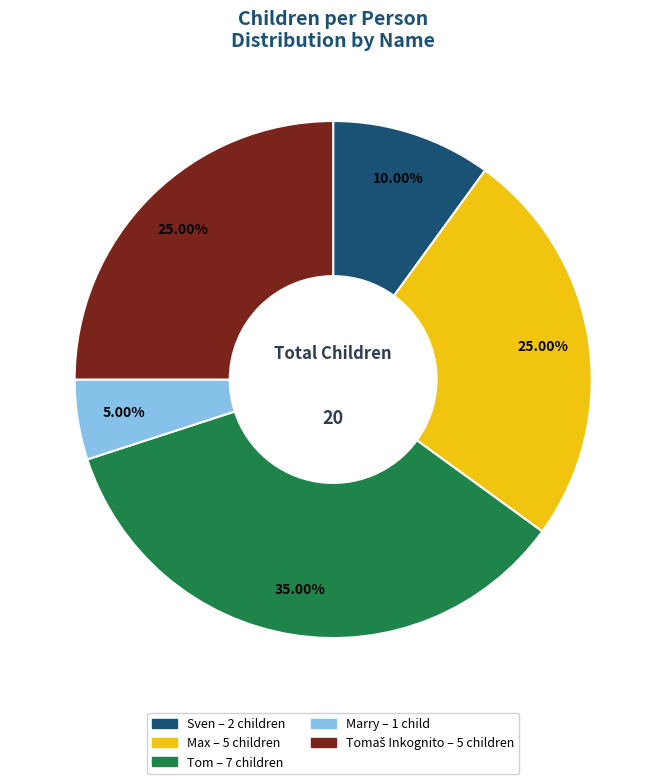

Does any single category account for the majority?

No